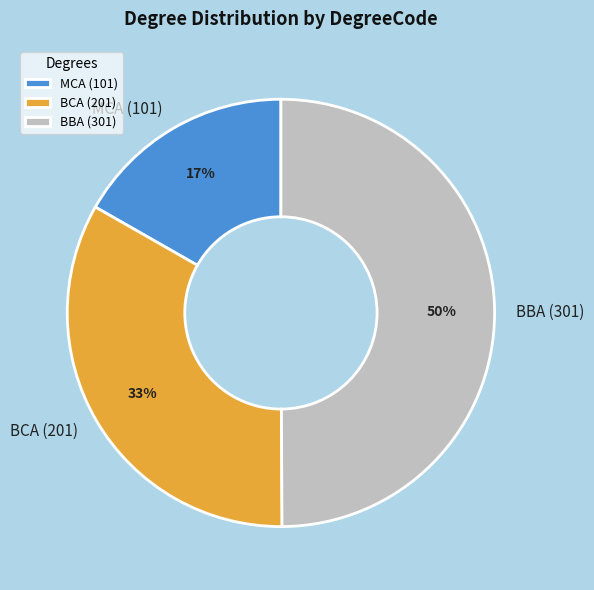

Which category has the smallest portion of the pie?

MCA (101)